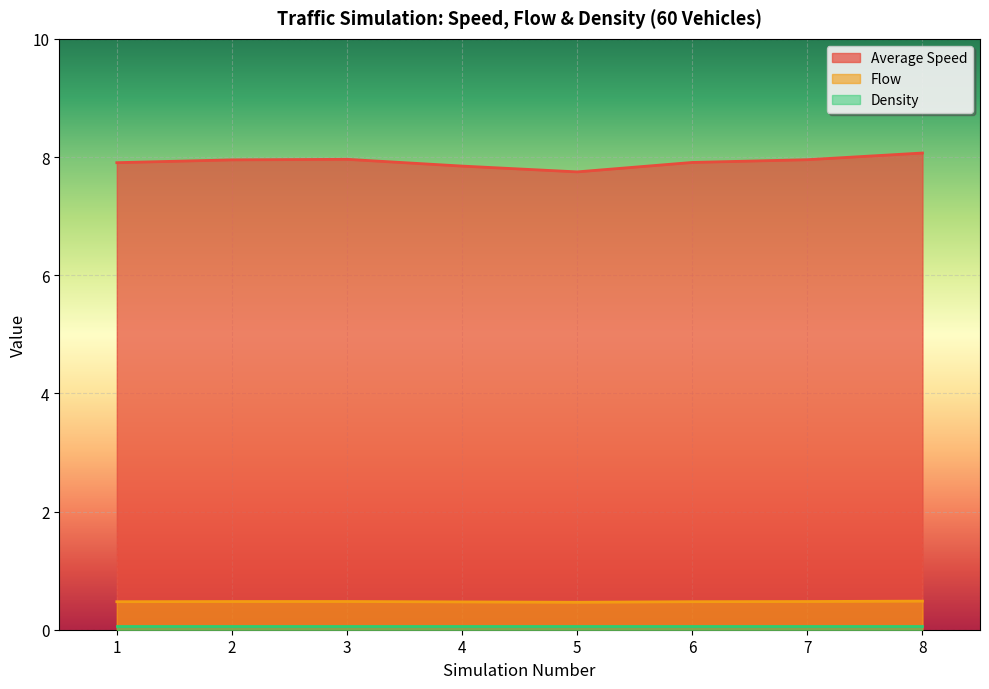

At which category does Average Speed reach its first local valley?

5